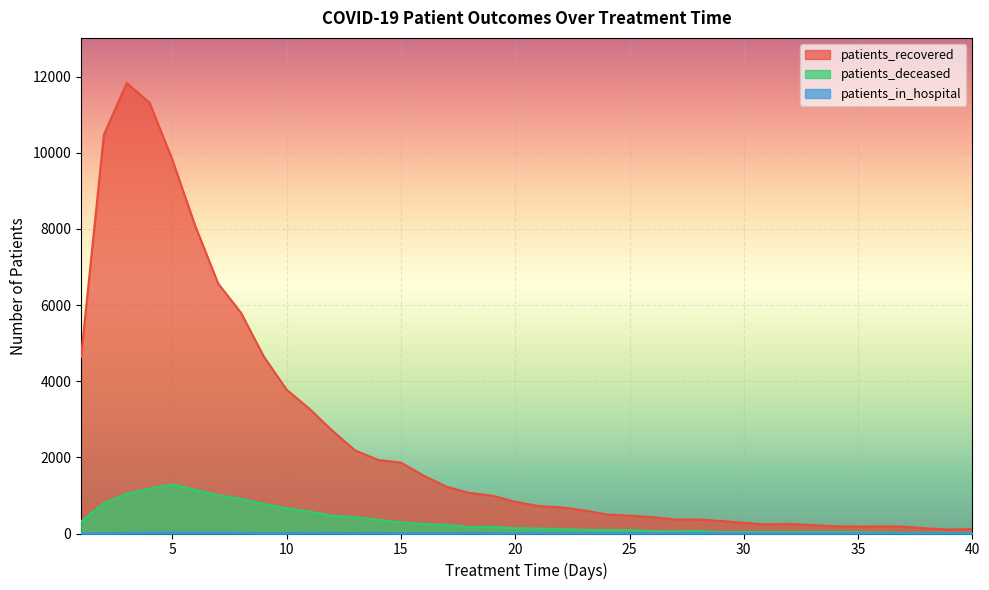

In patients_in_hospital, how many points are higher than both neighbors (excluding endpoints)?

10